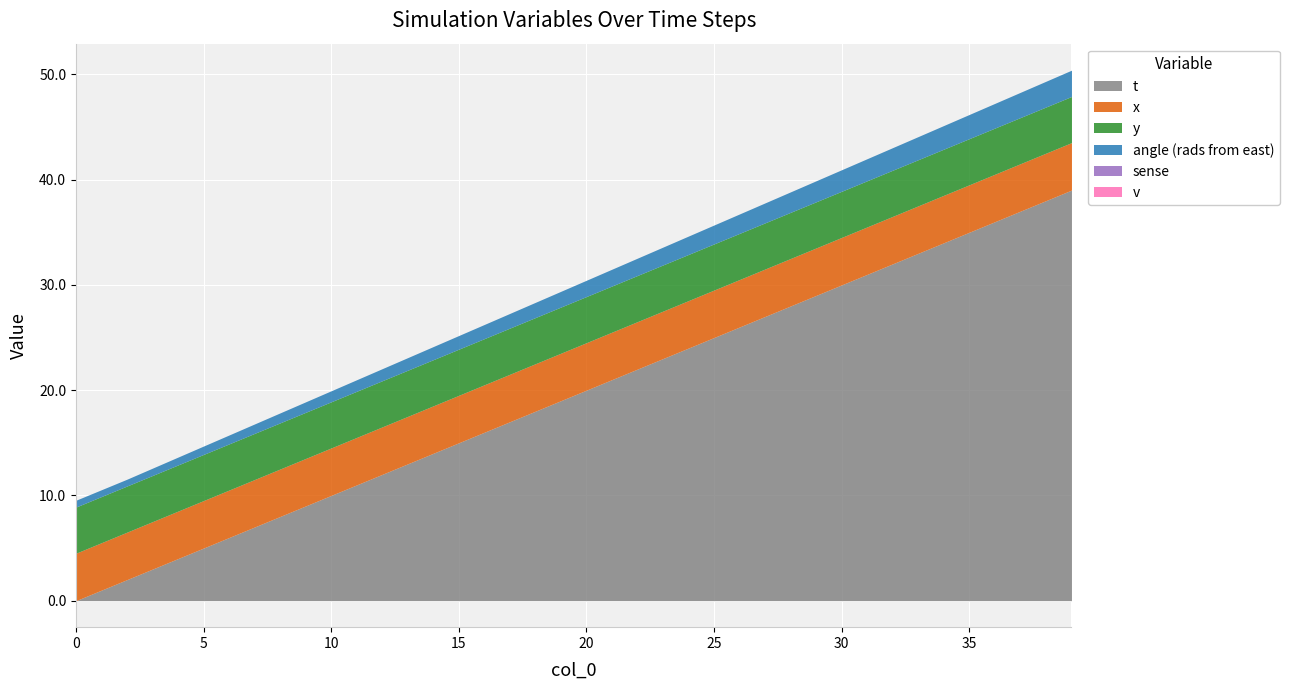

How many lines are shown in the chart?

6